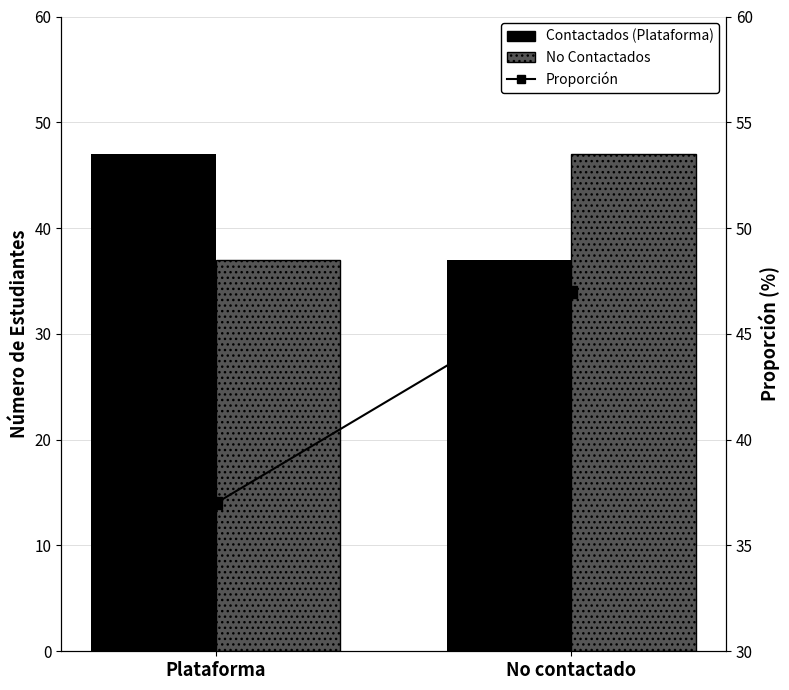

How many data points does each series have?

2